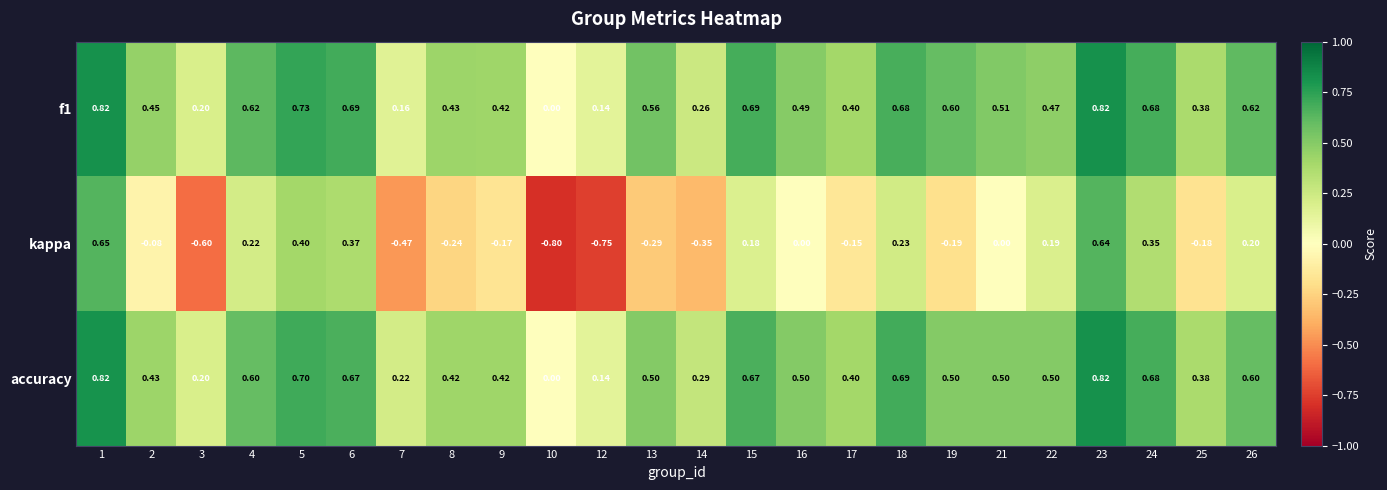

Which series changed the most between 17 and 24?

kappa